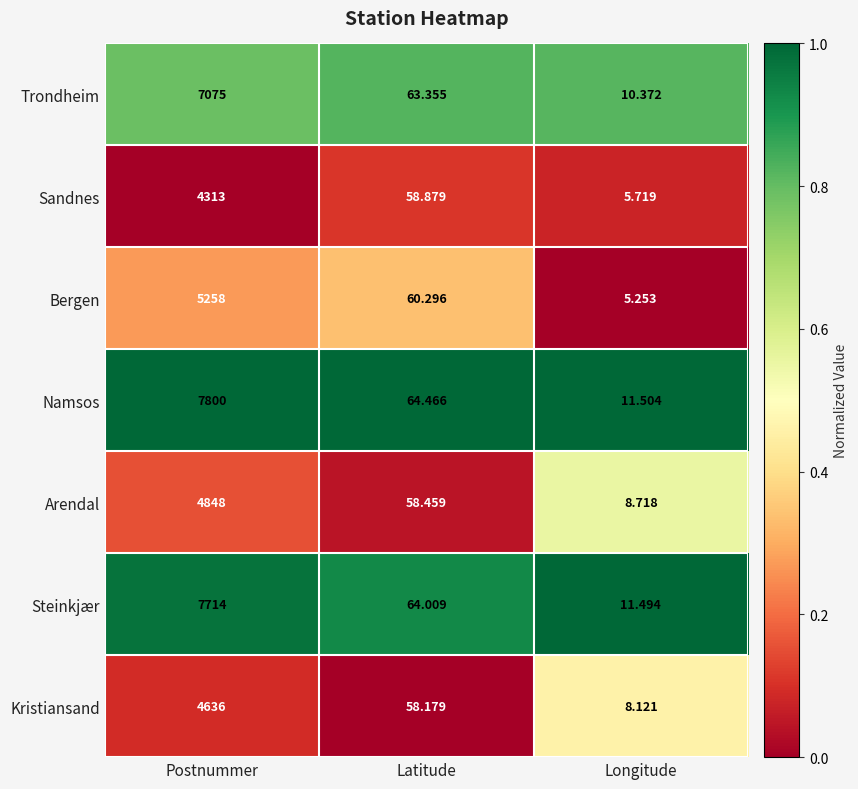

Between Postnummer and Longitude, which series saw the biggest shift?

Namsos